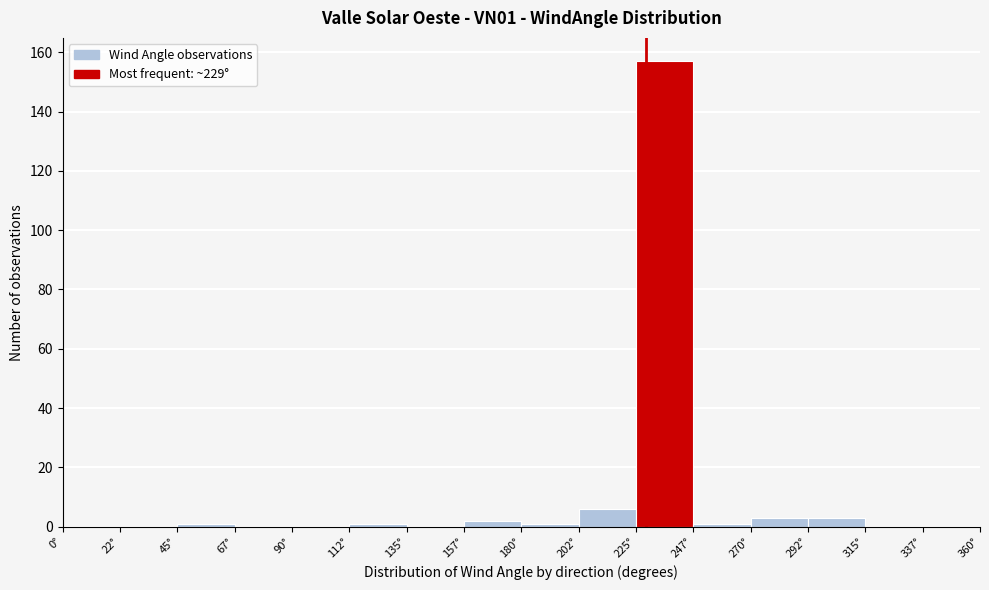

Over which range of the x-axis is the bar tallest?

225.0 to 247.5